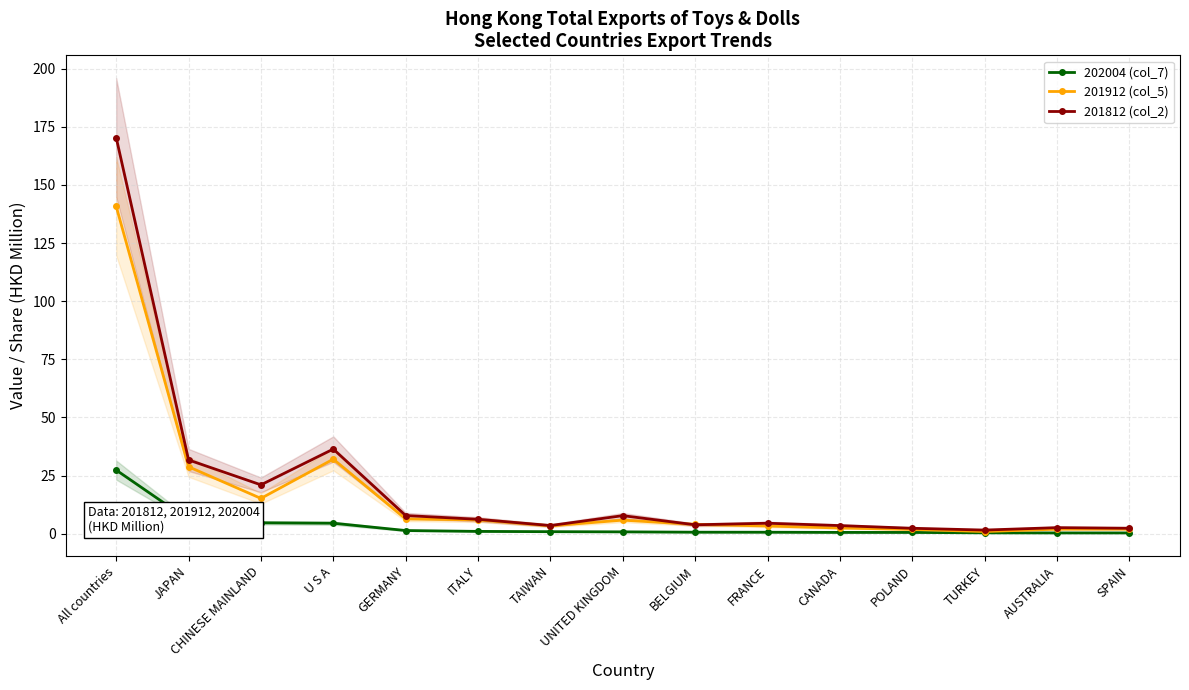

Reading left to right, extract all data points from this chart.

202004 (col_7): 27.4	6.0	4.7	4.5	1.4	1.0	0.9	0.8	0.7	0.7	0.6	0.6	0.4	0.4	0.4
201912 (col_5): 140.8	28.8	15.2	32.1	6.4	5.9	3.4	5.9	4.0	3.3	2.5	1.9	1.0	2.0	2.0
201812 (col_2): 170.4	31.7	21.0	36.4	7.8	6.2	3.5	7.8	3.9	4.5	3.5	2.4	1.6	2.6	2.4